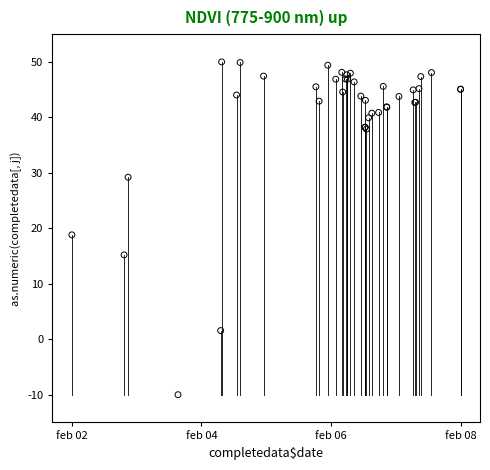

What Y value in the scatter plot is closest to 20?

18.8